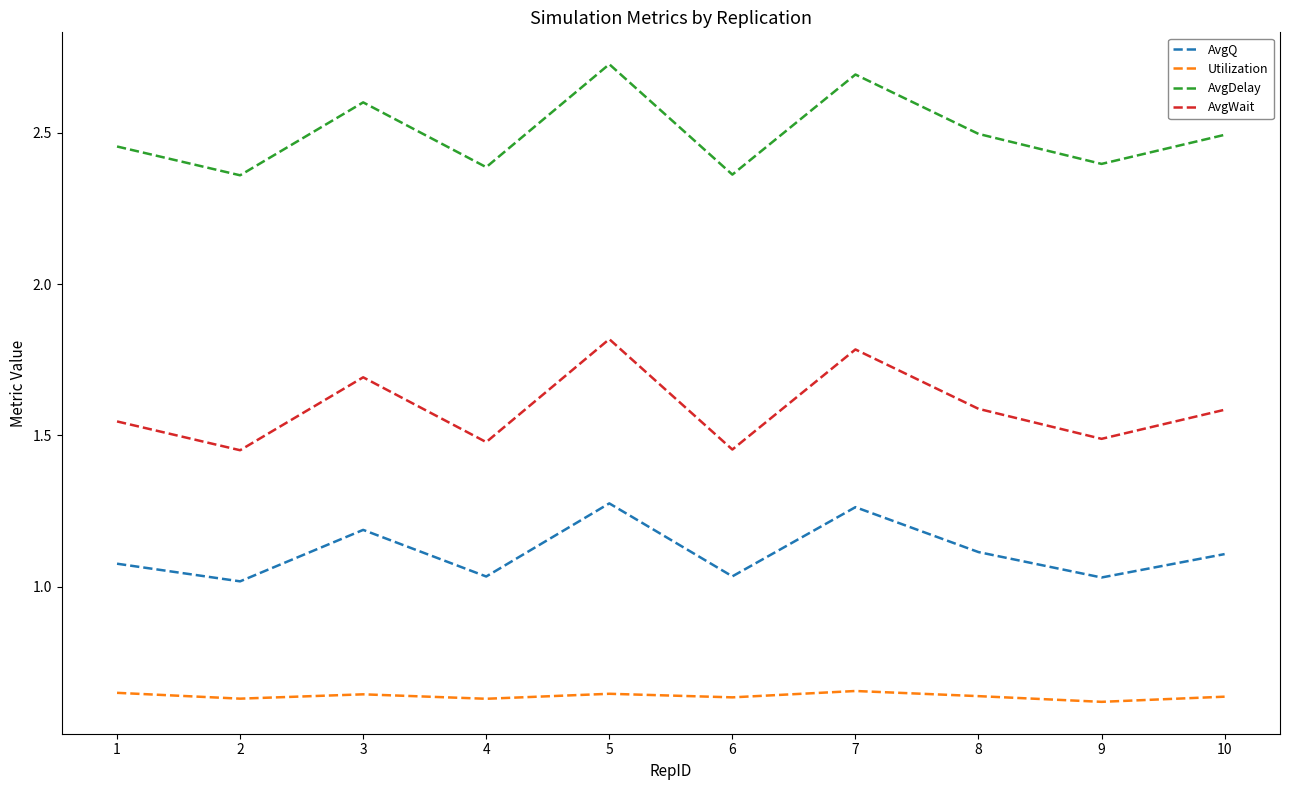

At how many categories does at least one series exceed 0?

10